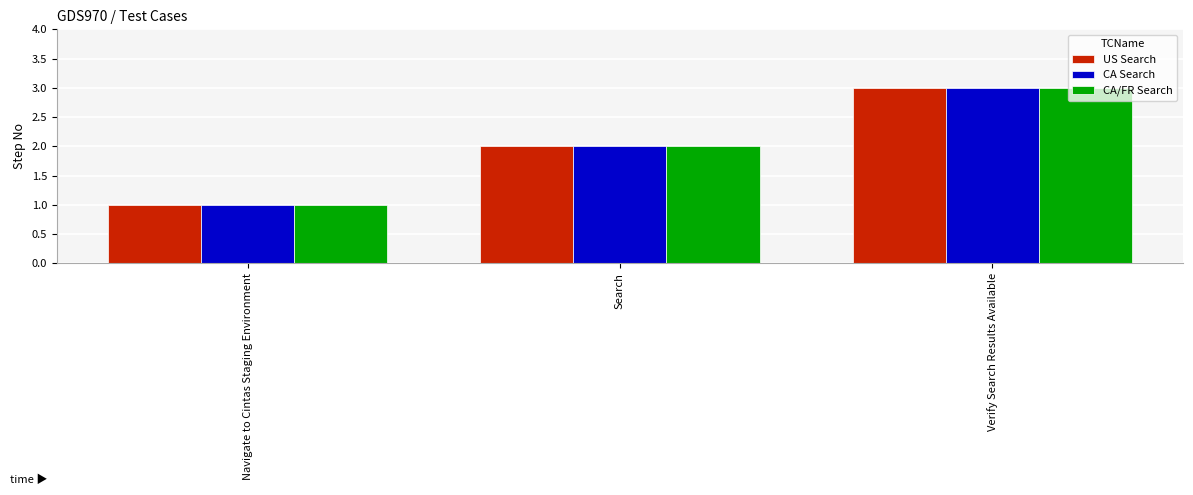

The CA Search series shows 1 at Navigate to Cintas Staging Environment. True or false?

True